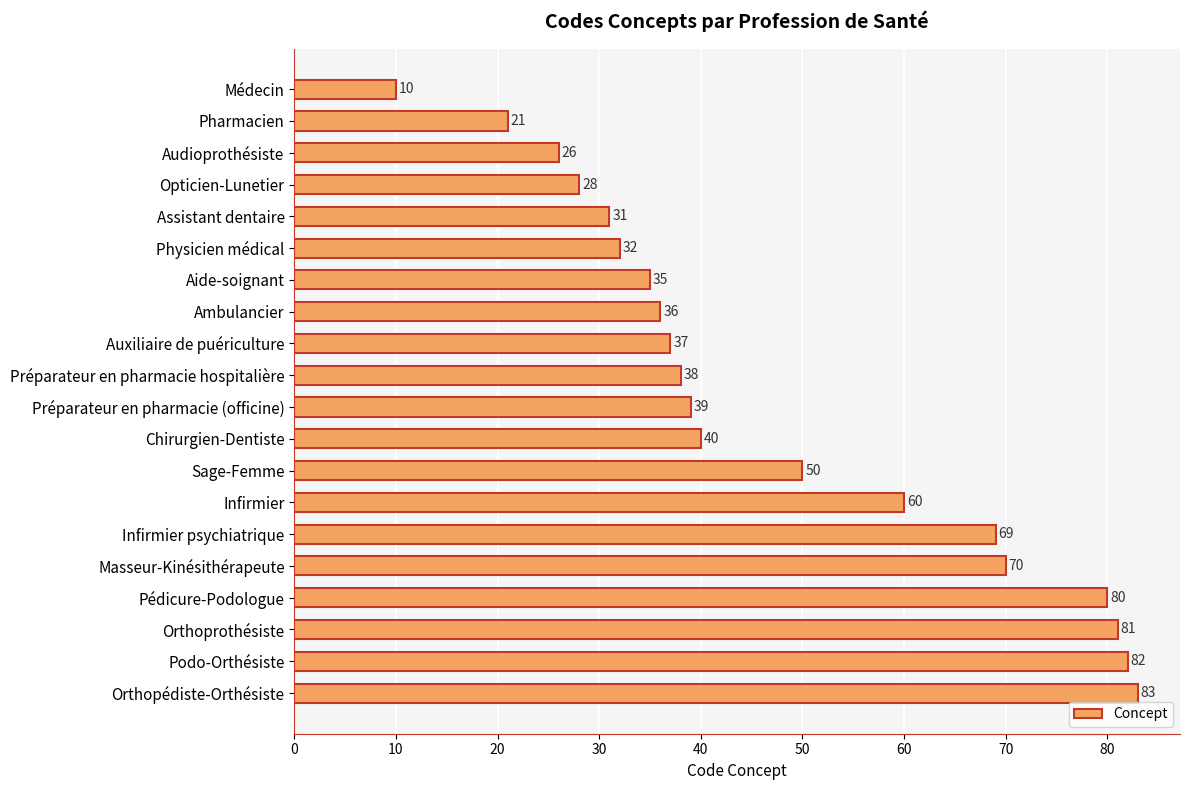

How many bars are there in total?

20